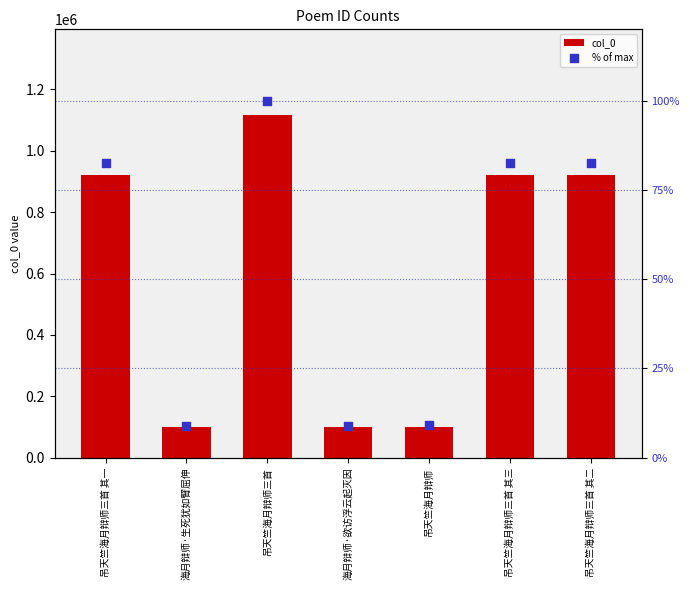

What are all the series names shown in the legend?

col_0, % of max